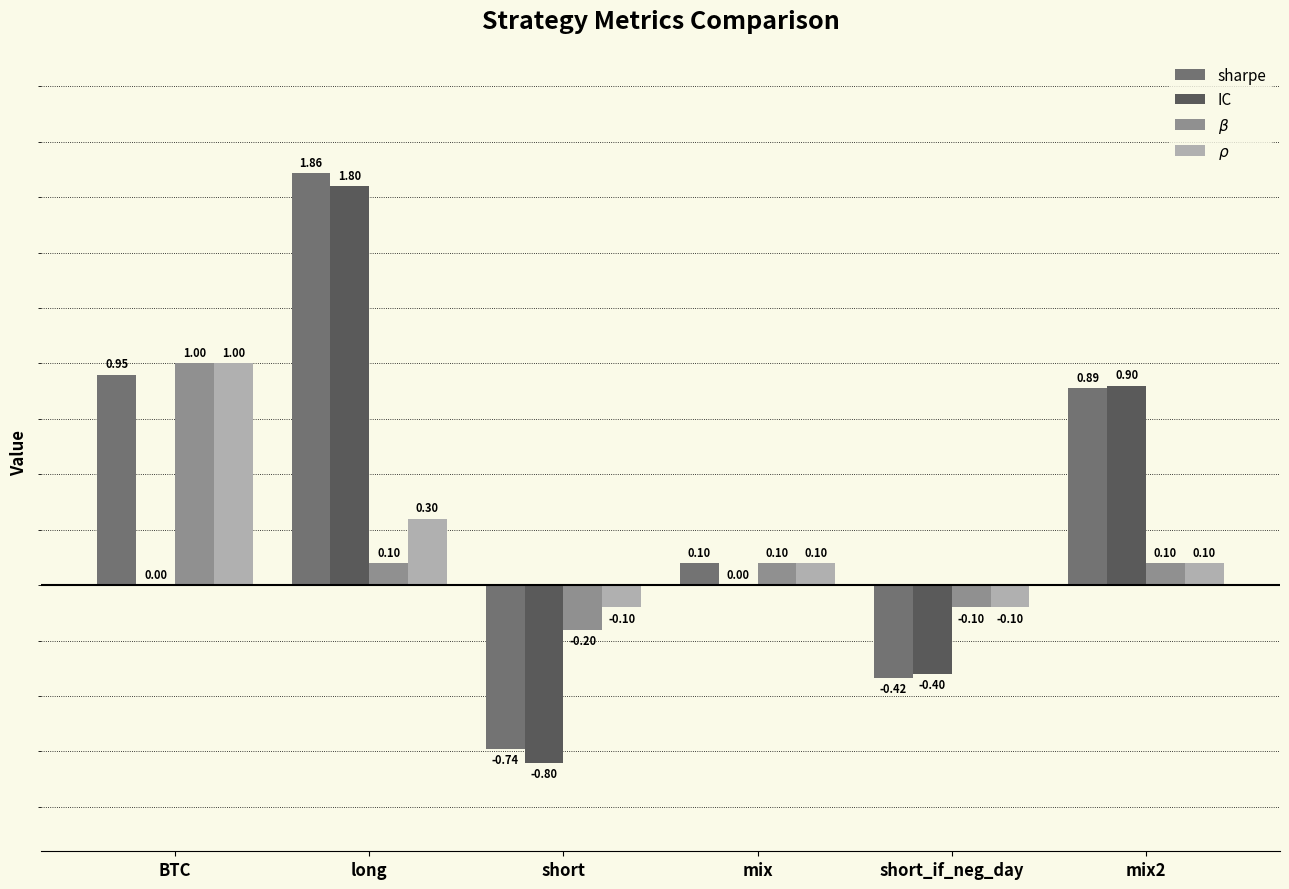

True or false: IC has a value of -0.2 at short_if_neg_day.

False